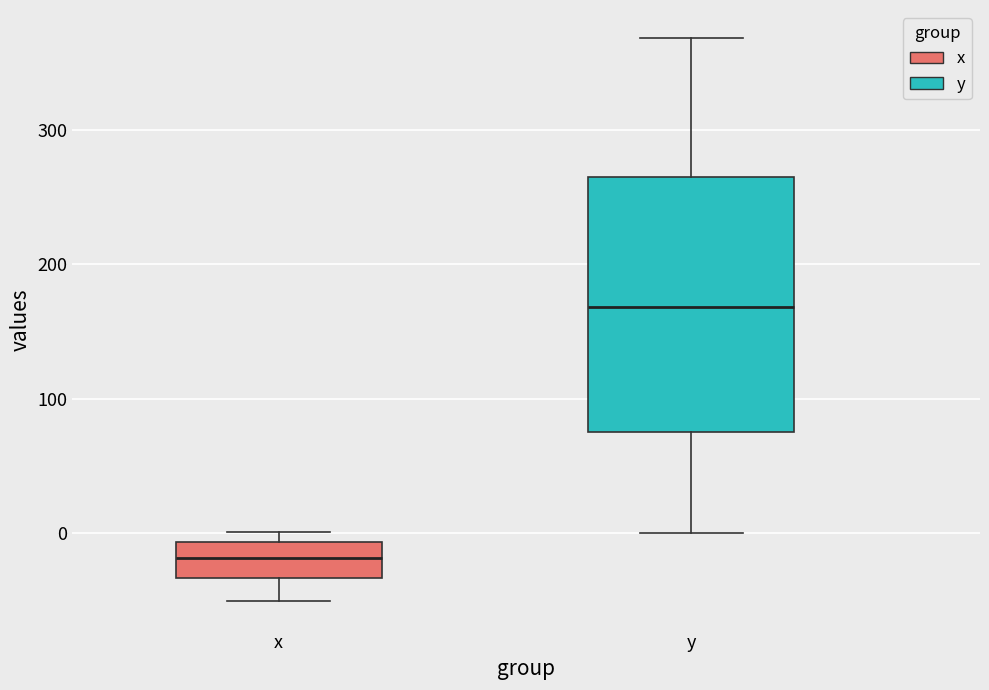

Reading left to right, transcribe this box plot: for each box, give where its median line is, the range the box spans, and where its two whiskers end, as read against the y-axis. The values are not printed on the chart, so give them approximately, as read against the axis.

x: median -20, box -30 to -10, whiskers -50 to 0
y: median 170, box 80 to 270, whiskers 0 to 370